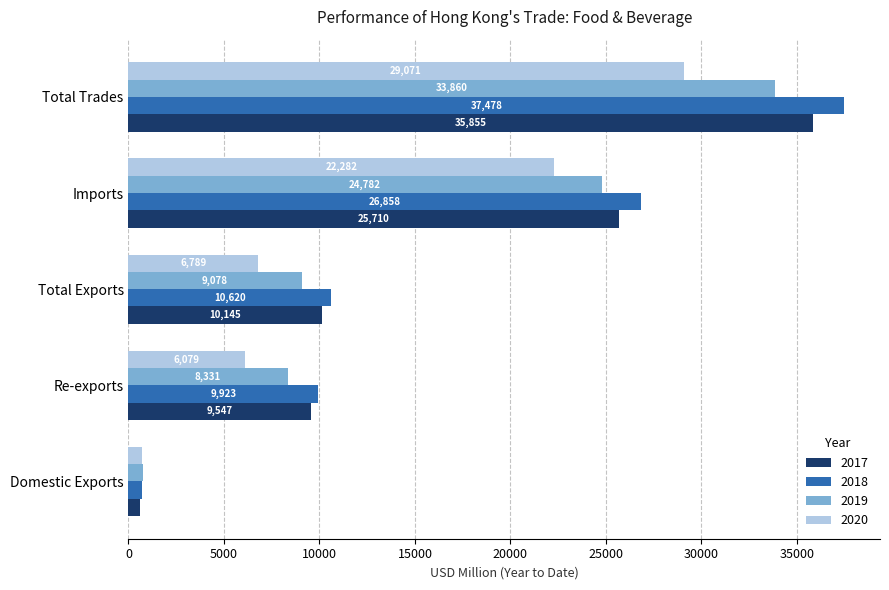

Is it true that 2020 equals 29070.8 at Total Trades?

True